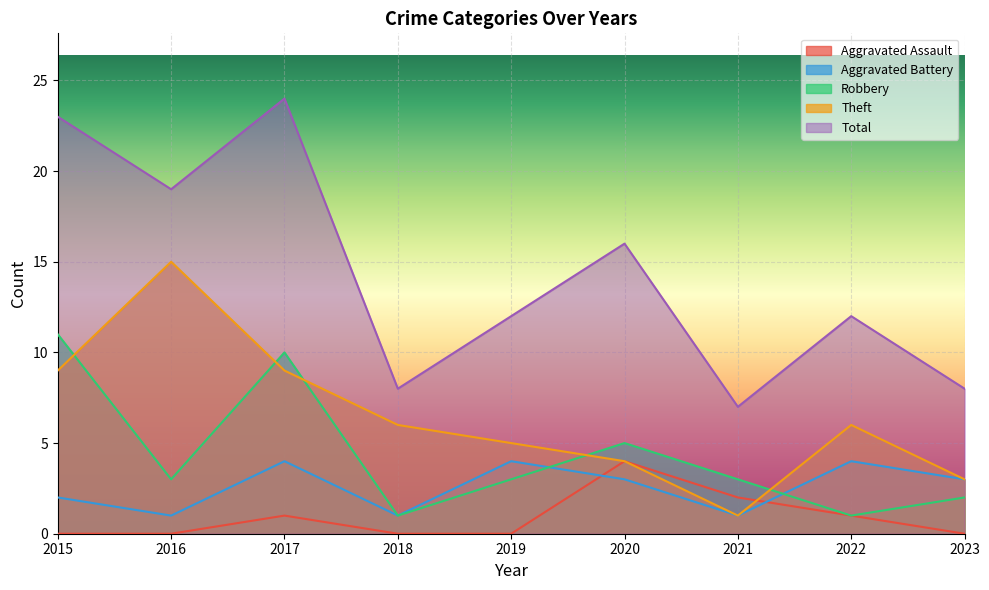

Where is the first local maximum for Robbery?

2017